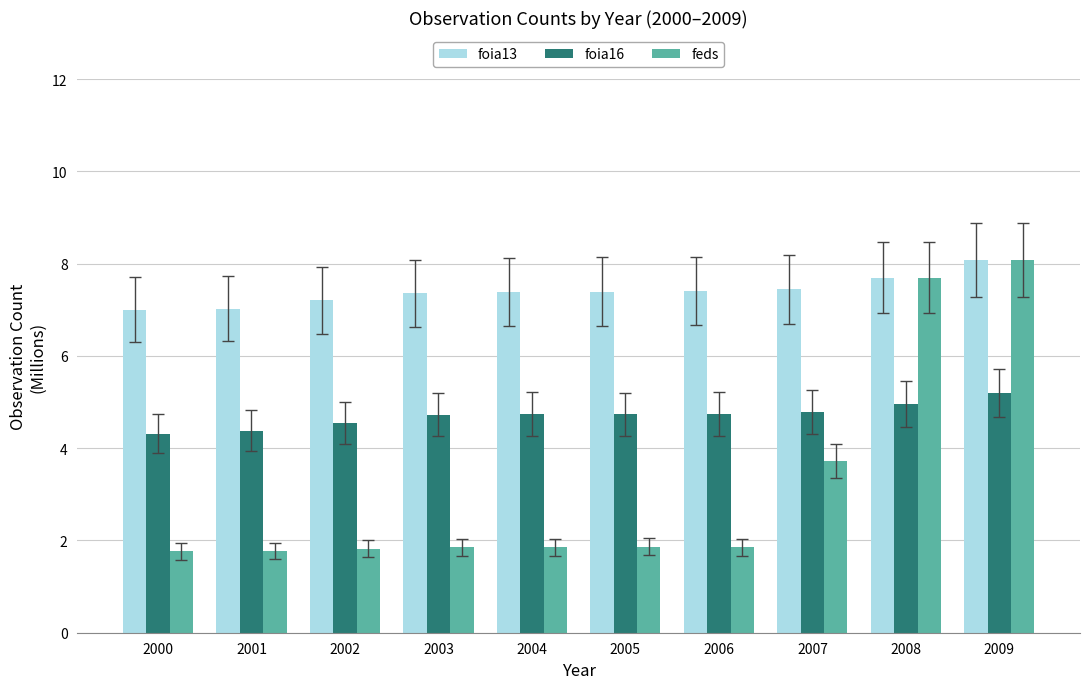

At how many categories does at least one series exceed 6?

10